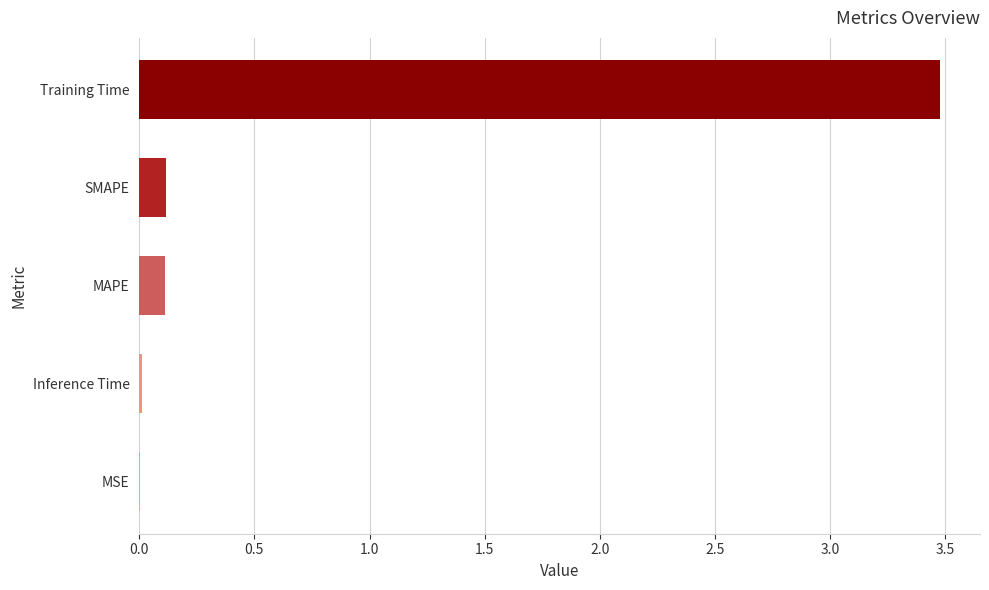

What is the sum of all values?

3.7